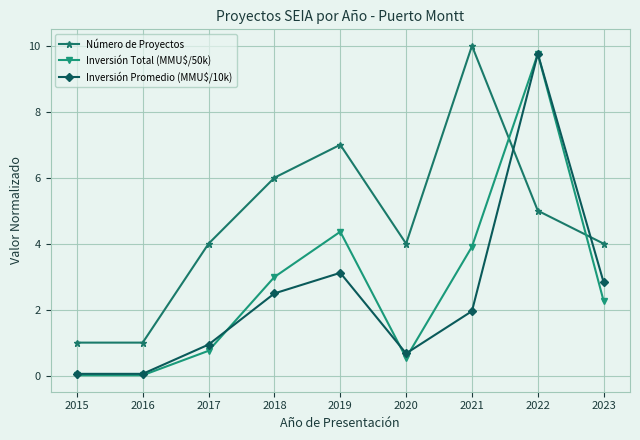

Which series has the widest spread of values?

Inversión Total (MMU$/50k)